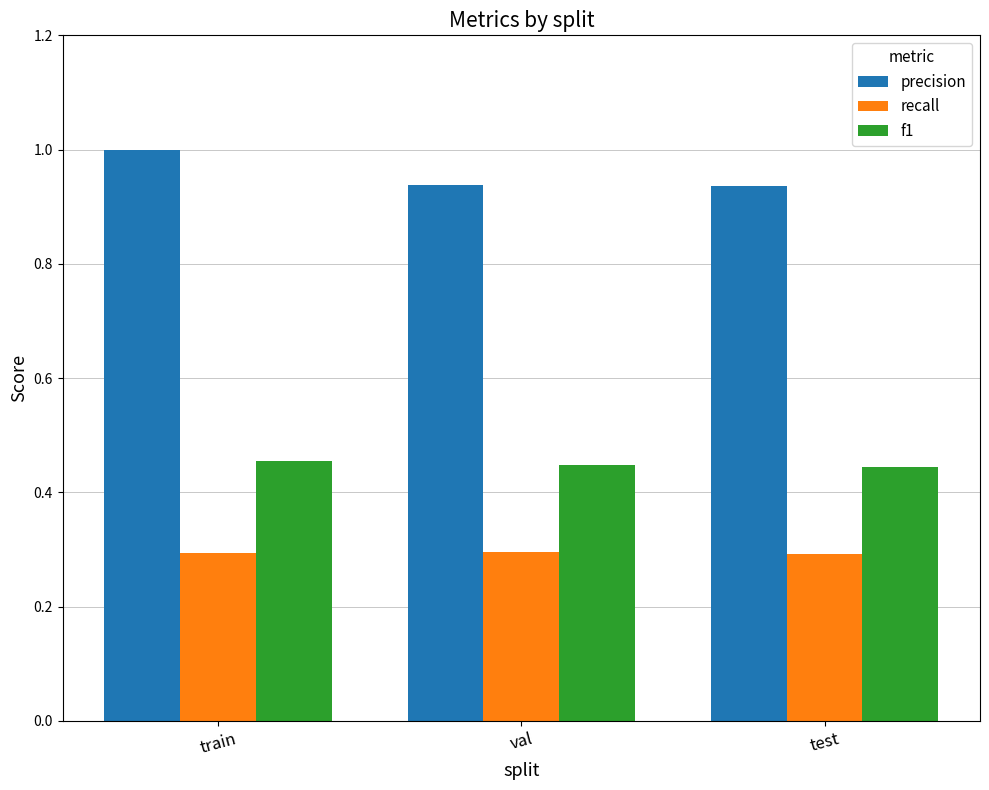

List the series in order of their peak value, lowest first.

recall, f1, precision